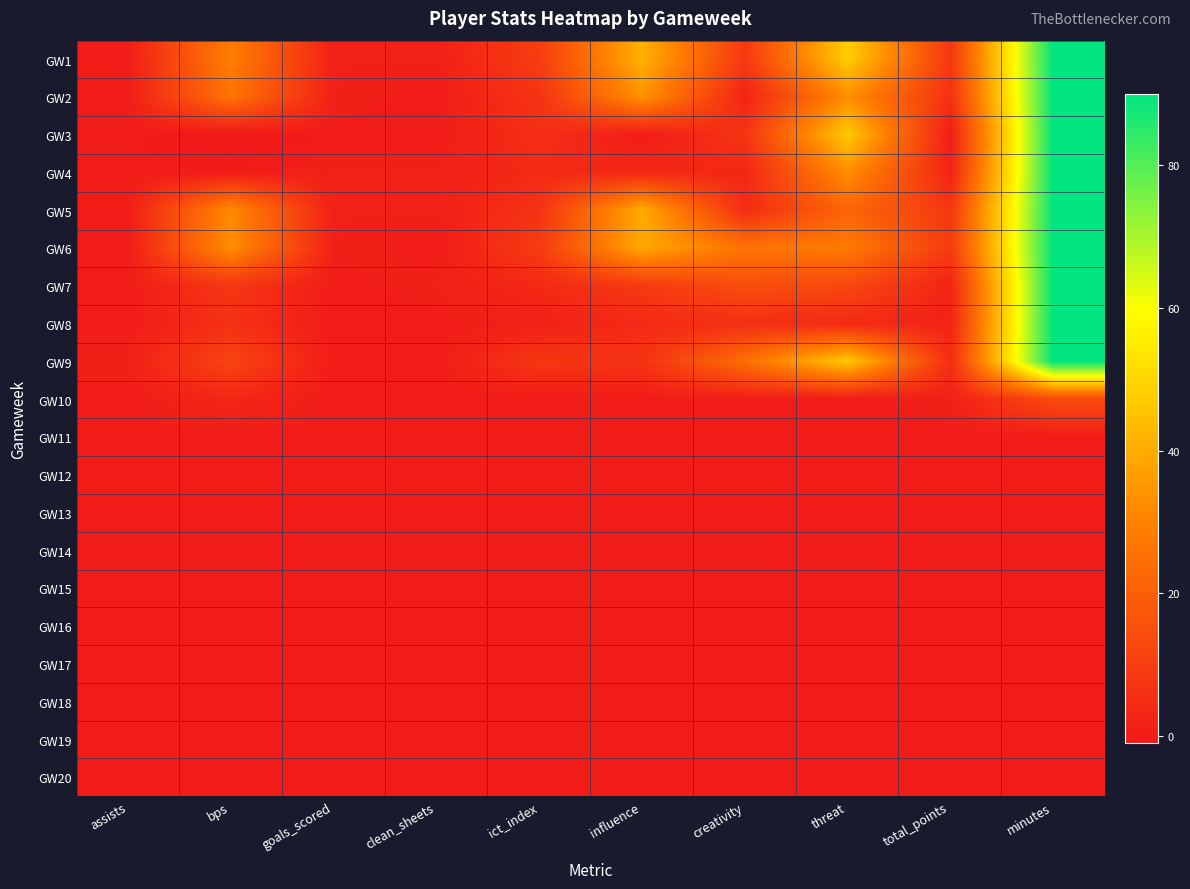

Rank the series at total_points from lowest to highest value.

GW3, GW11, GW12, GW13, GW14, GW15, GW16, GW17, GW18, GW19, GW20, GW10, GW4, GW7, GW8, GW9, GW2, GW1, GW5, GW6